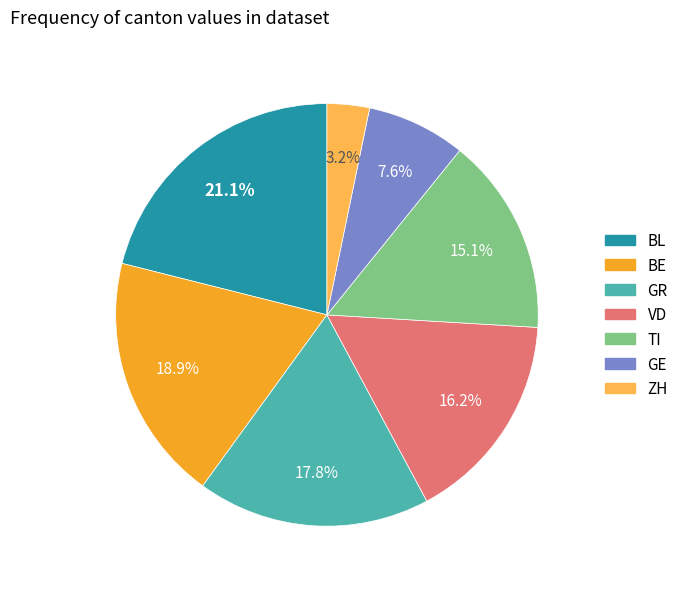

Is there a majority slice in this chart?

No